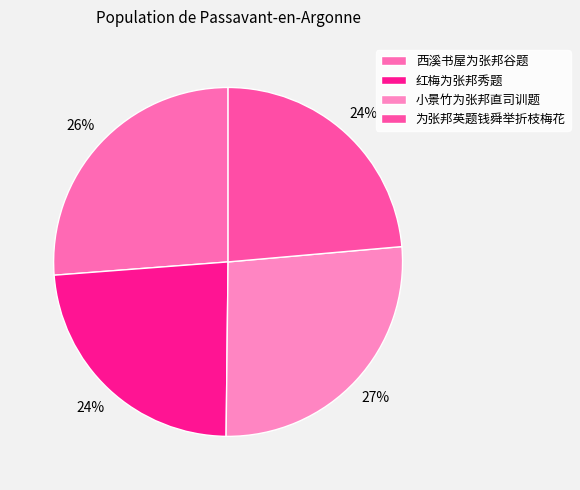

To the nearest percent, what portion does 西溪书屋为张邦谷题 represent?

26%